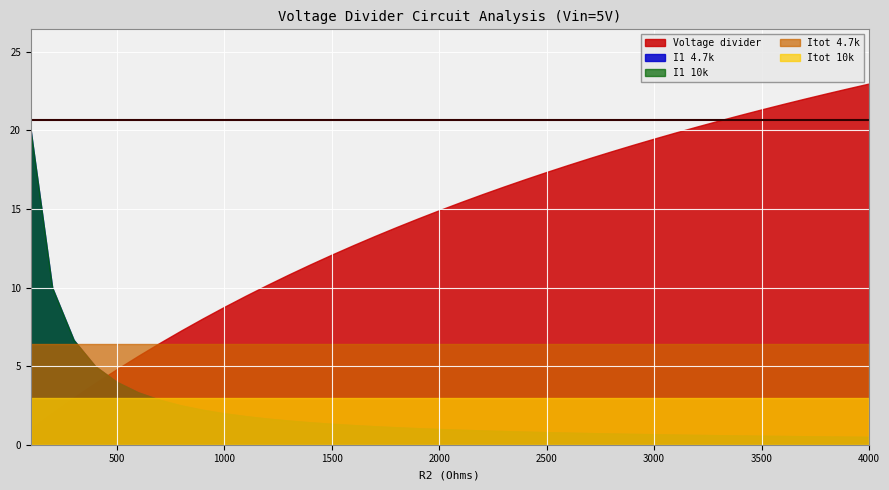

How many series are shown in this chart?

5